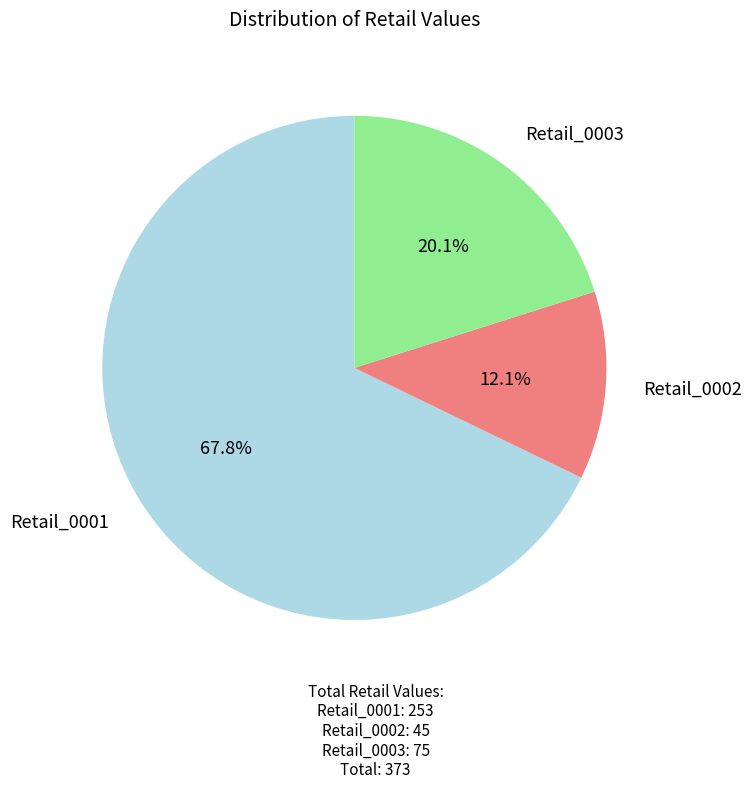

To the nearest percent, what is the combined percentage of Retail_0002 and Retail_0001?

80%